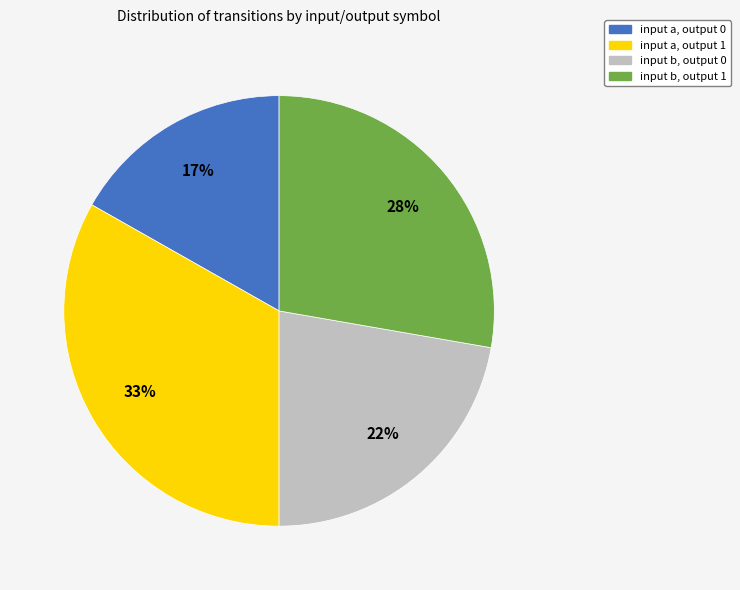

Which has a higher value, input b, output 0 or input a, output 0?

input b, output 0